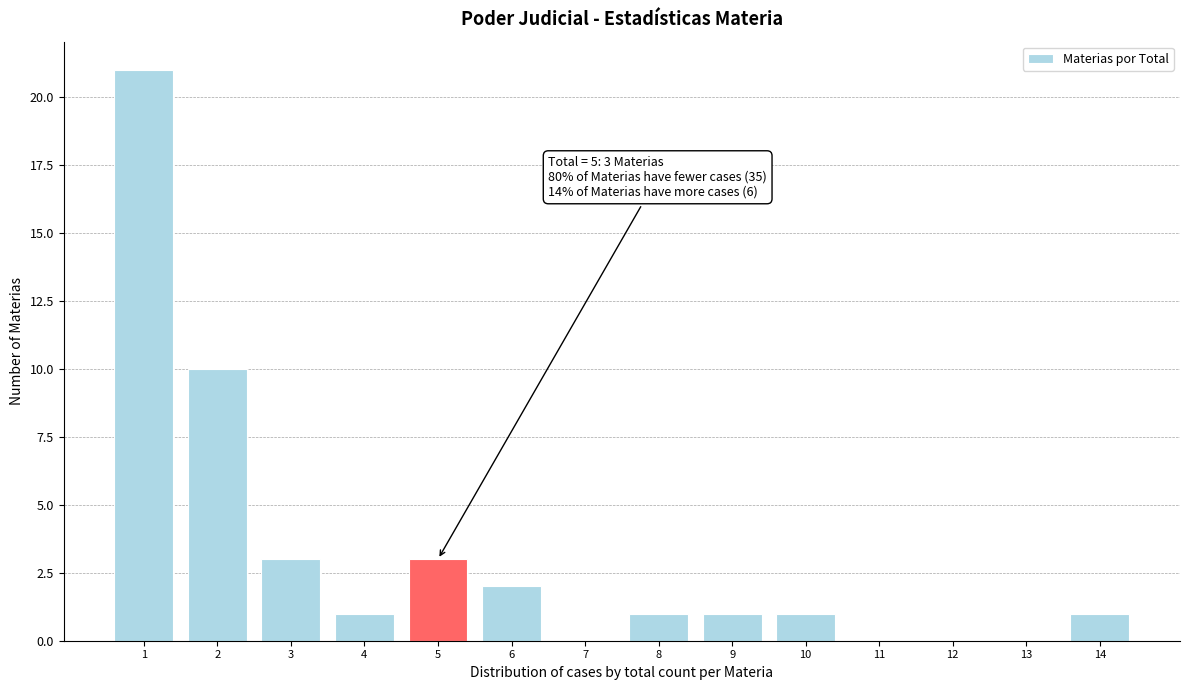

Over which range of the x-axis is the bar tallest?

0.5 to 1.5